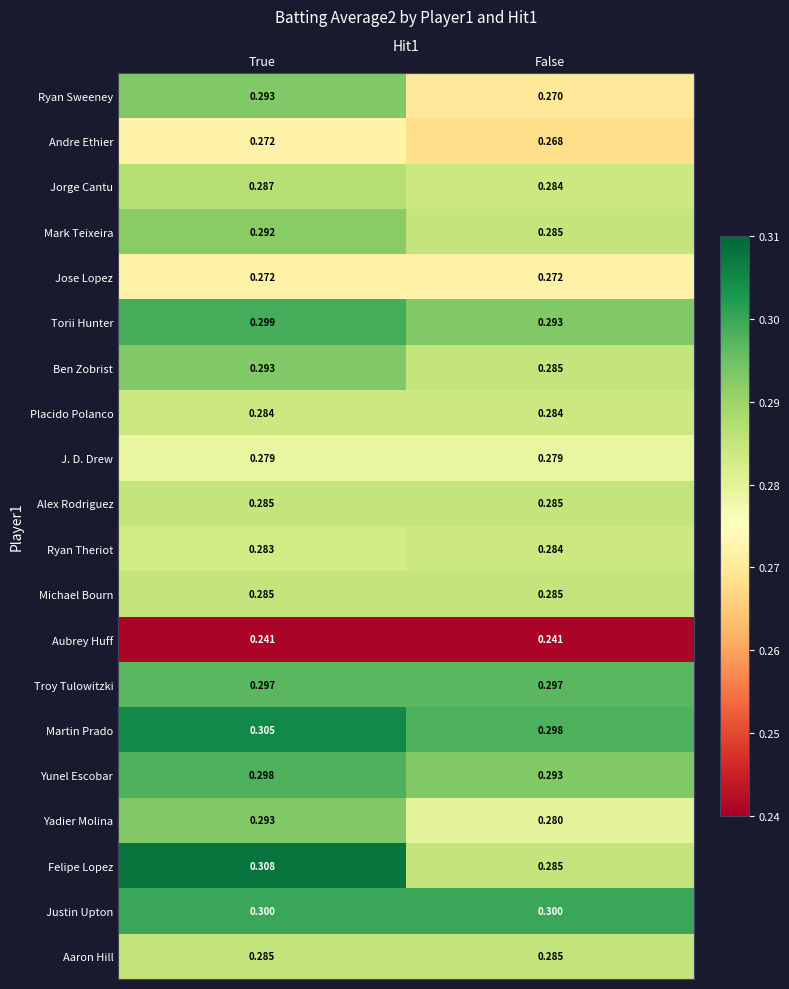

Which series has the largest total across all categories?

Martin Prado